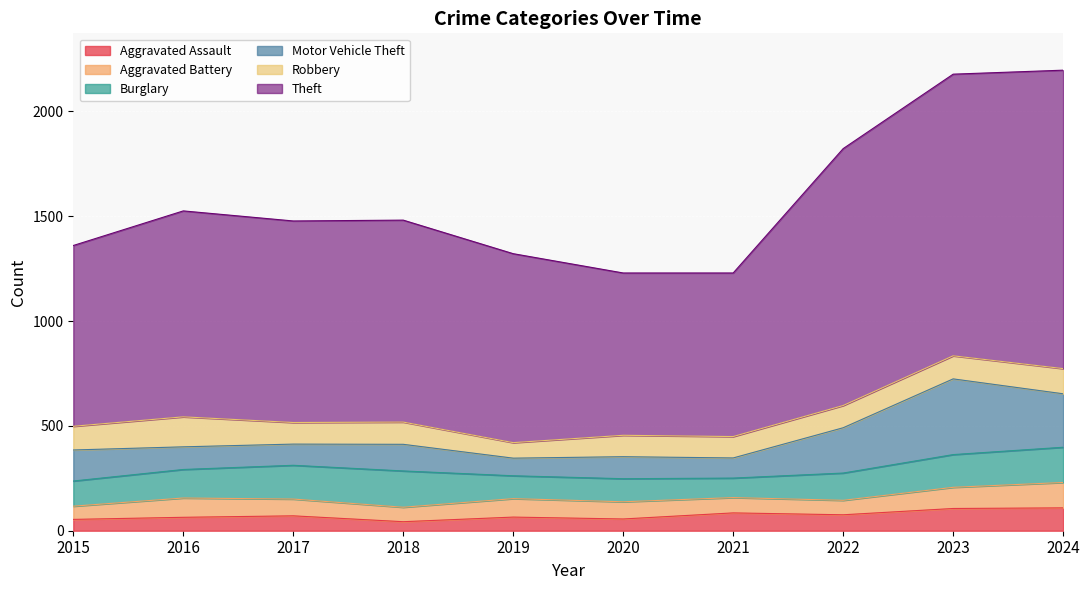

Between 2019 and 2015, which is larger?

2019